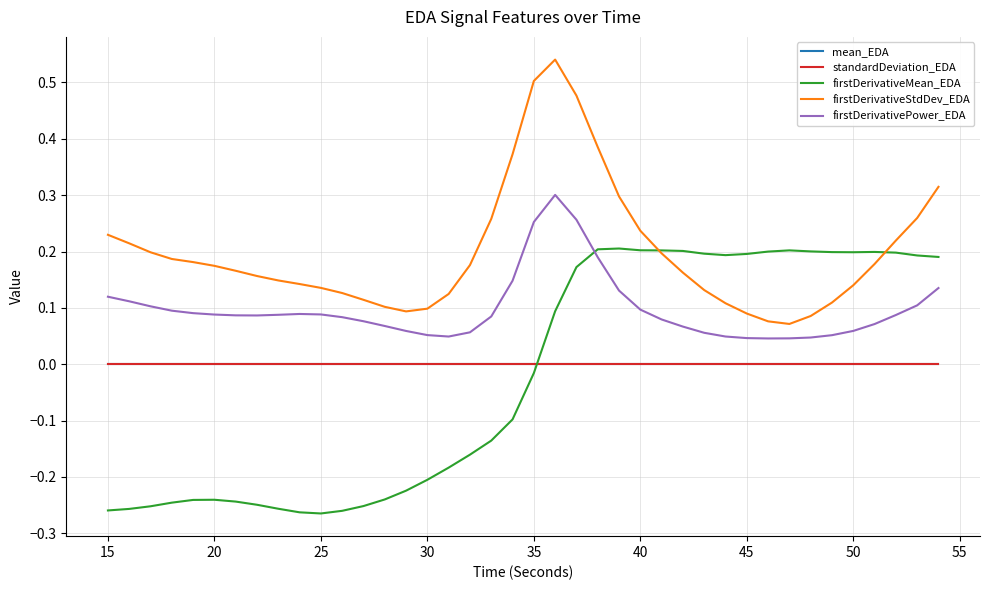

True or false: mean_EDA and firstDerivativeStdDev_EDA intersect in this chart.

False